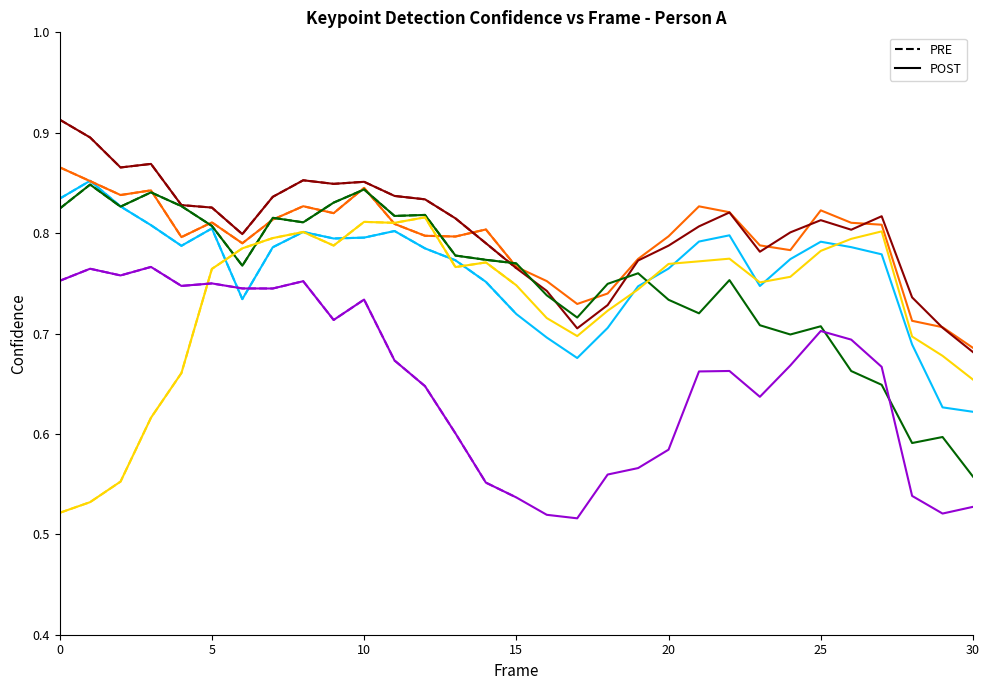

Does the chart have visible grid lines?

No